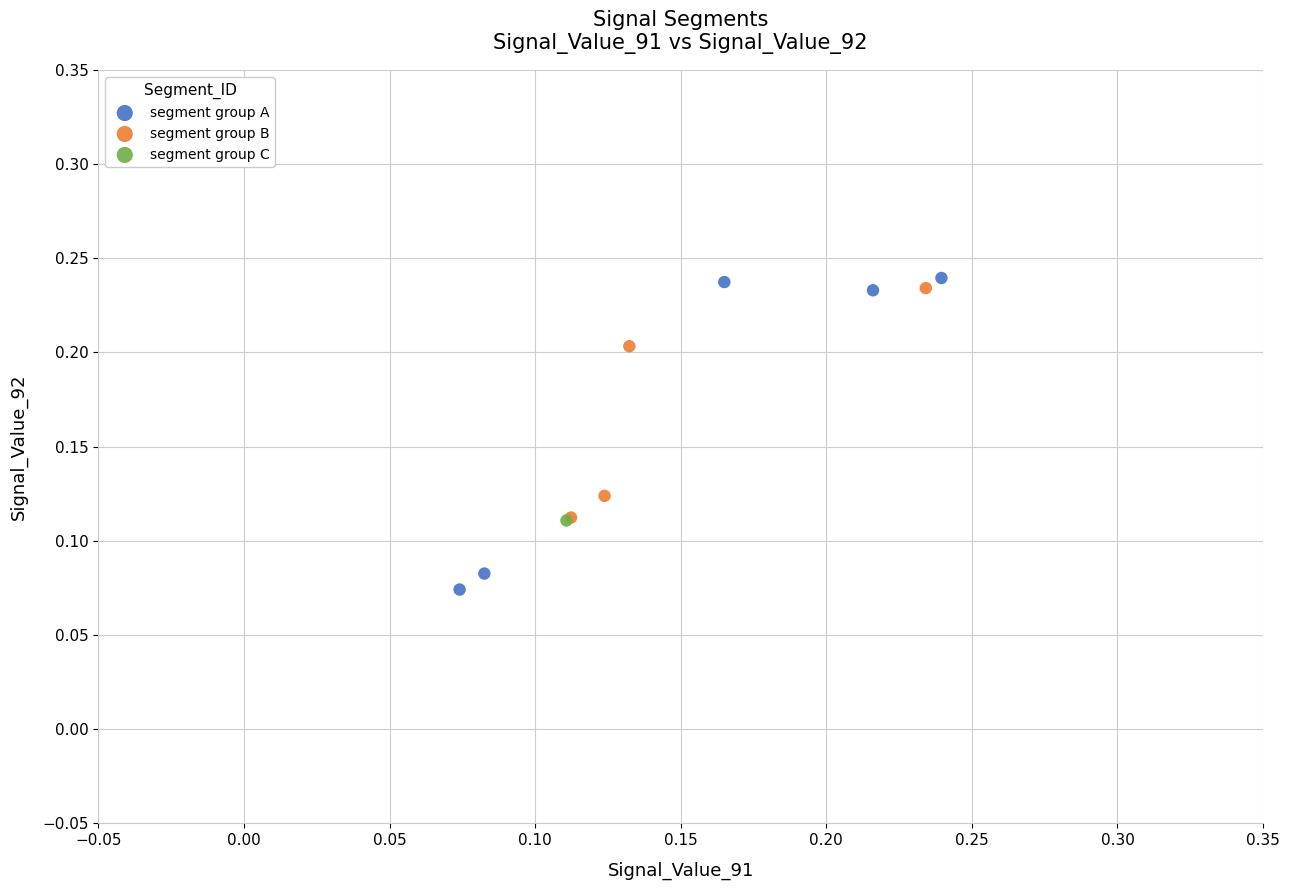

What are all the series names shown in the legend?

segment group A, segment group B, segment group C